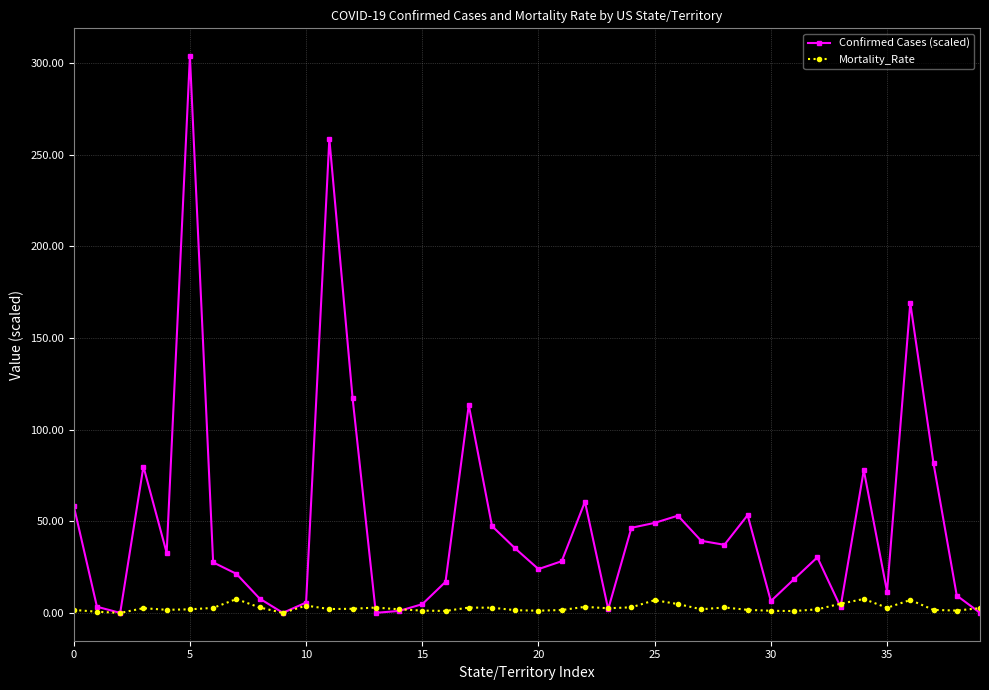

True or false: Mortality_Rate has more than 1 points higher than both neighbors.

True